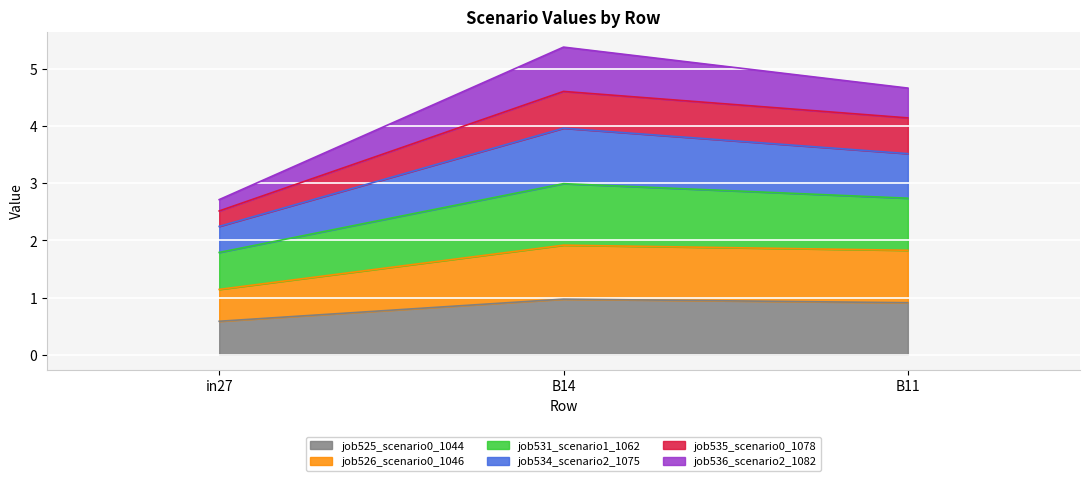

The job525_scenario0_1044 series shows 0.9 at B11. True or false?

True